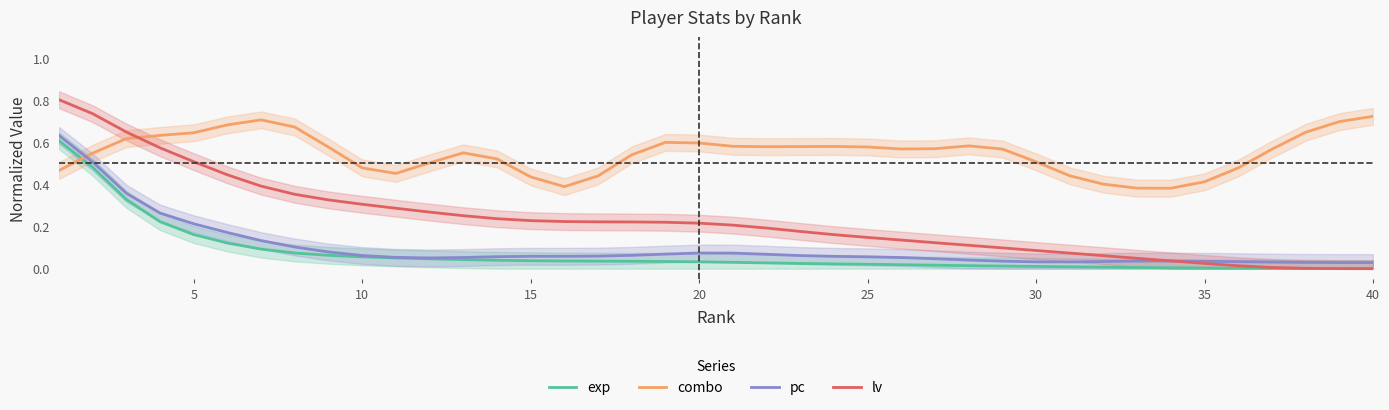

Is this an area chart (filled region under the line)?

No